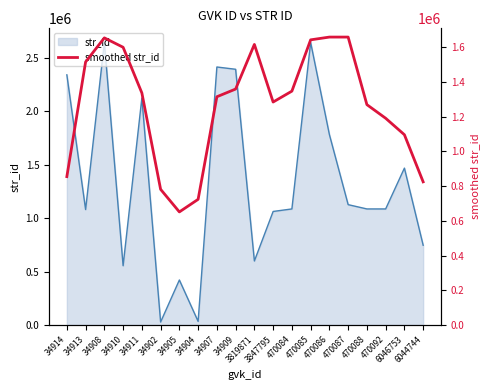

How many data points does each series have?

20